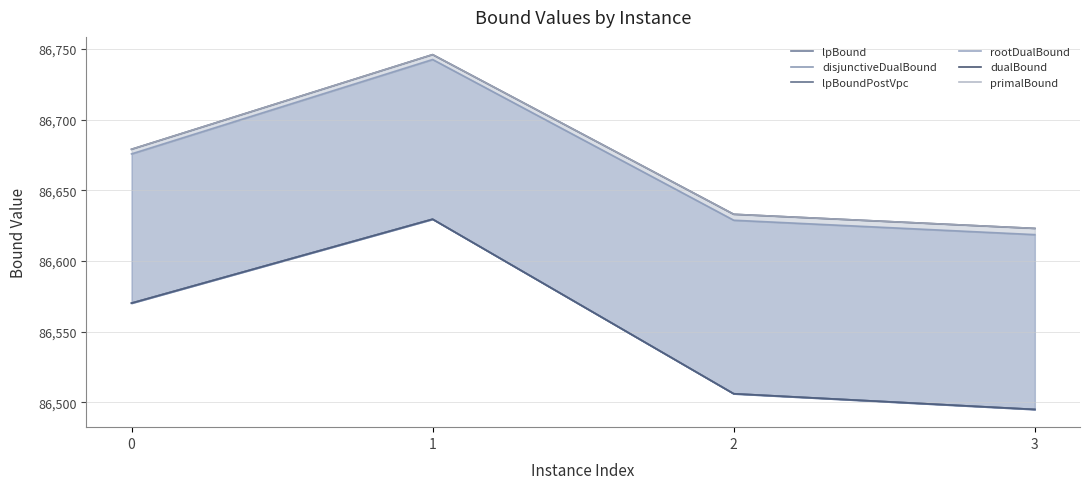

What is the highest value of the primalBound series?

86746.0